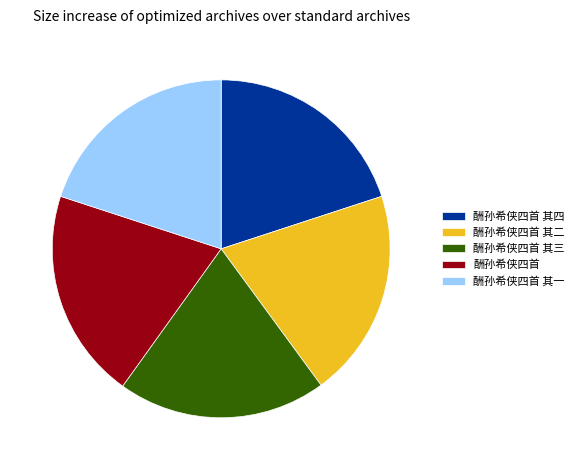

Combined, do 酬孙希侠四首 其三 and 酬孙希侠四首 其二 account for over 50%?

No